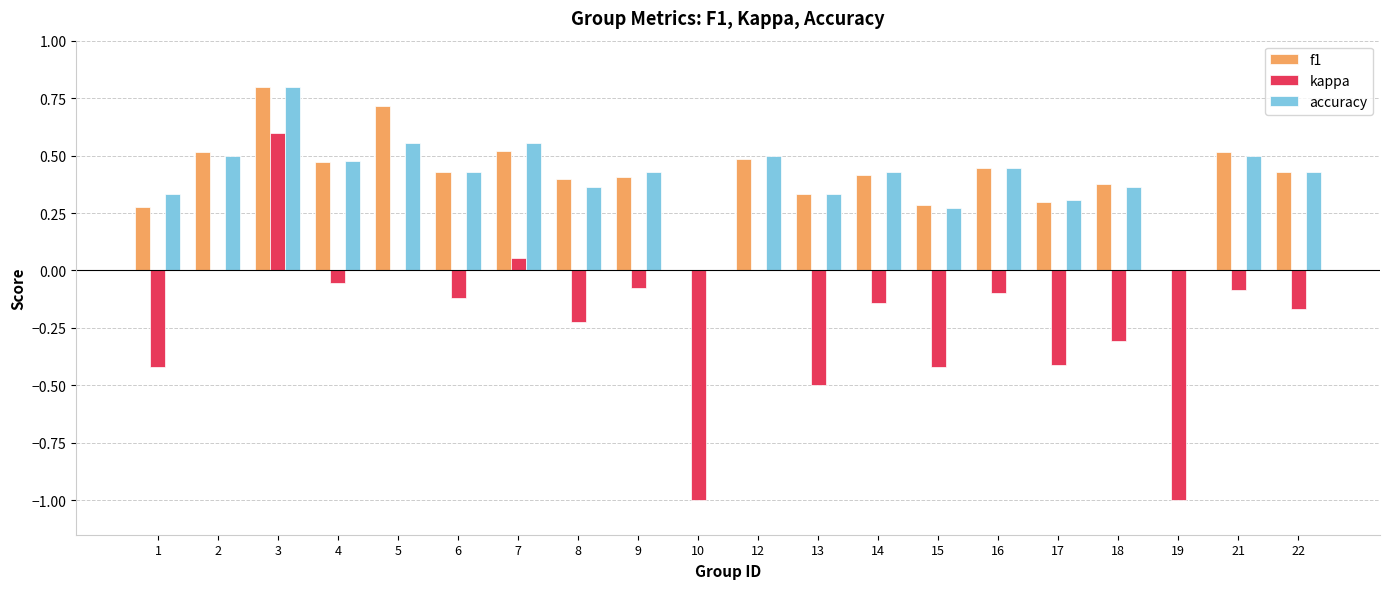

Which category has the highest value in the f1 series?

3